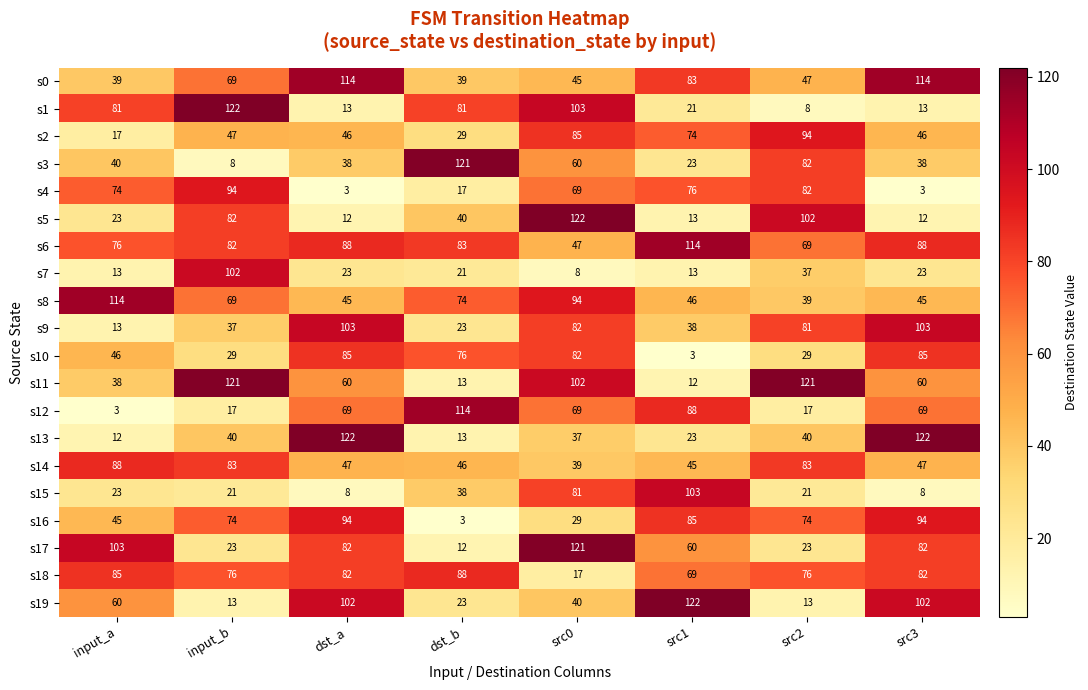

True or false: s12 has a value of 21 at src0.

False